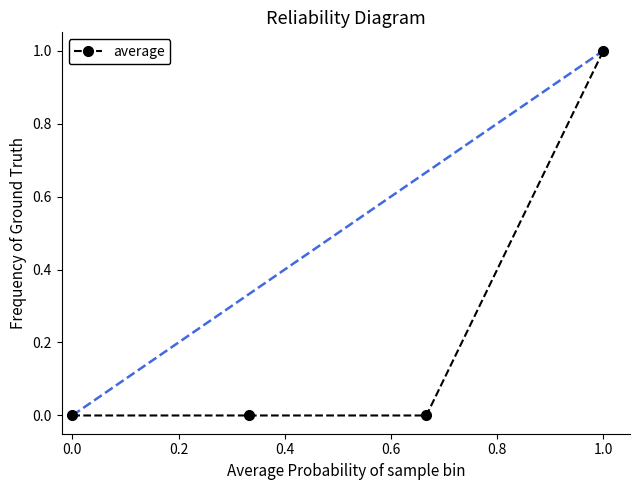

Reading left to right, extract all data points from this chart.

0	0	0	1